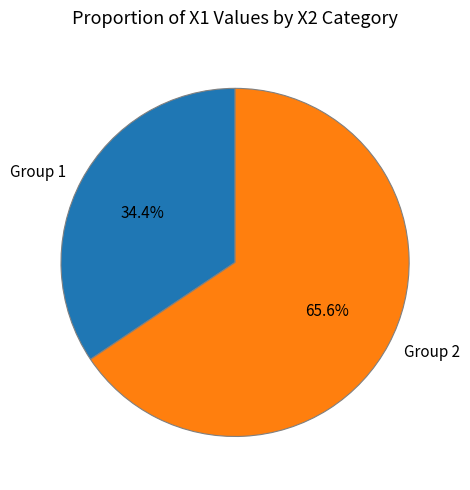

What is the majority slice?

Group 2